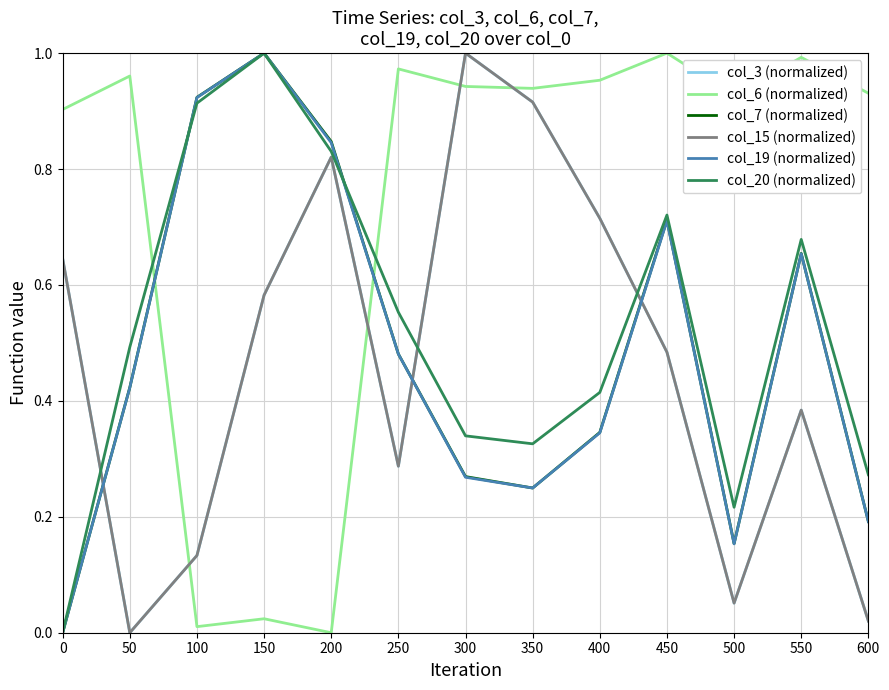

At how many categories does at least one series exceed 0?

13